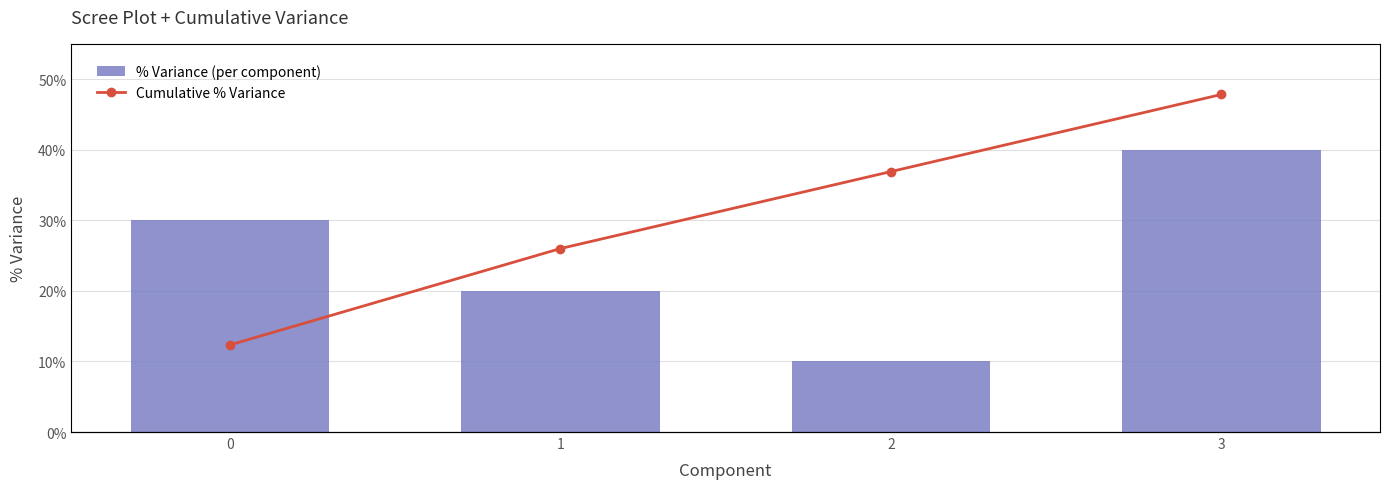

Rank the series at 2 from highest to lowest value.

Cumulative % Variance, % Variance (per component)